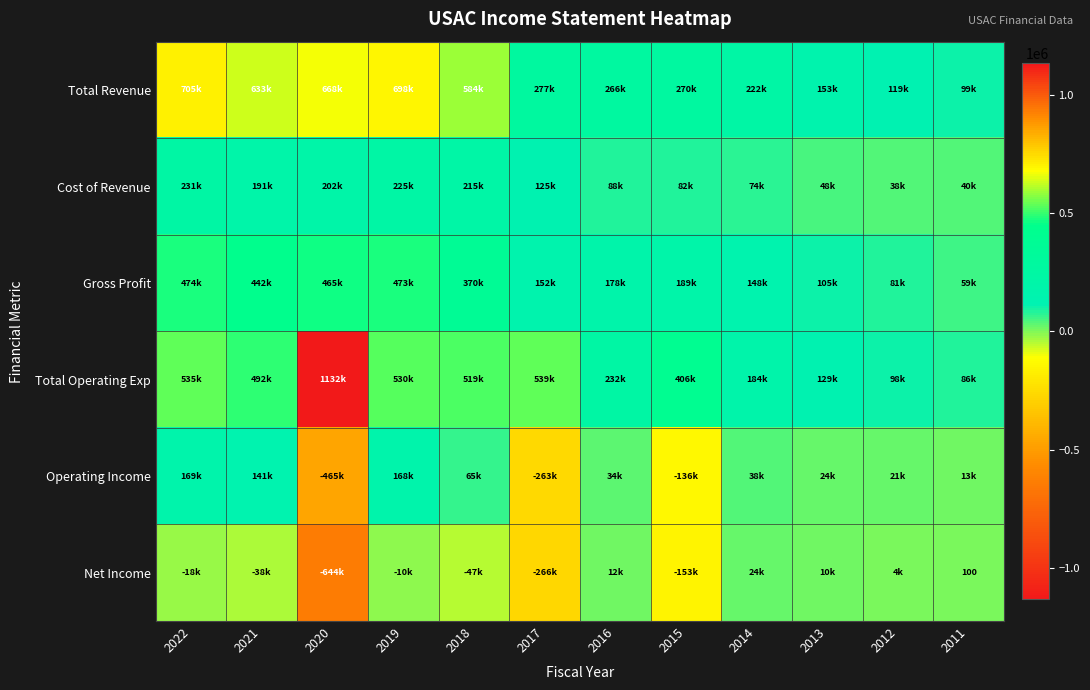

At how many categories does at least one series exceed -363116?

12